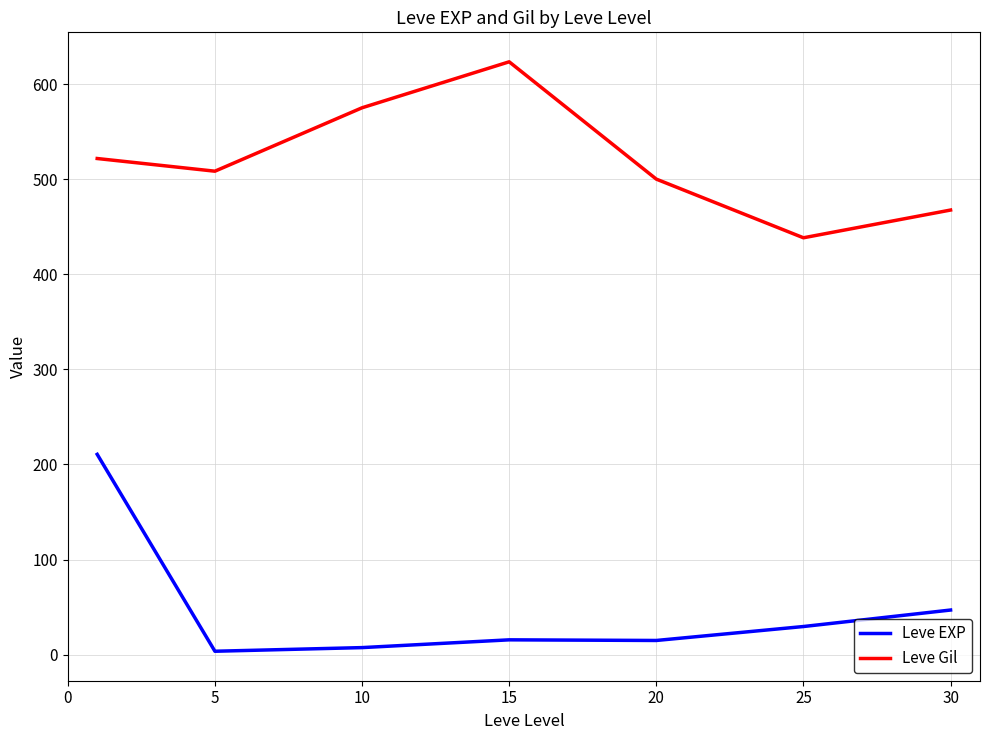

What is the difference between the maximum and second lowest values in the Leve Gil series?

155.8